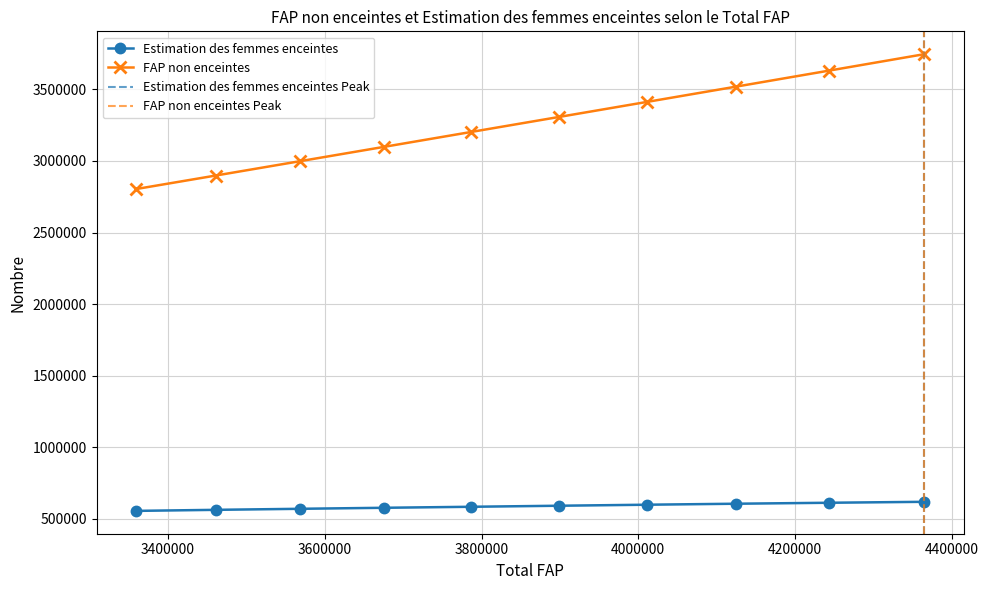

At which category does the chart reach its minimum across all series?

3359000